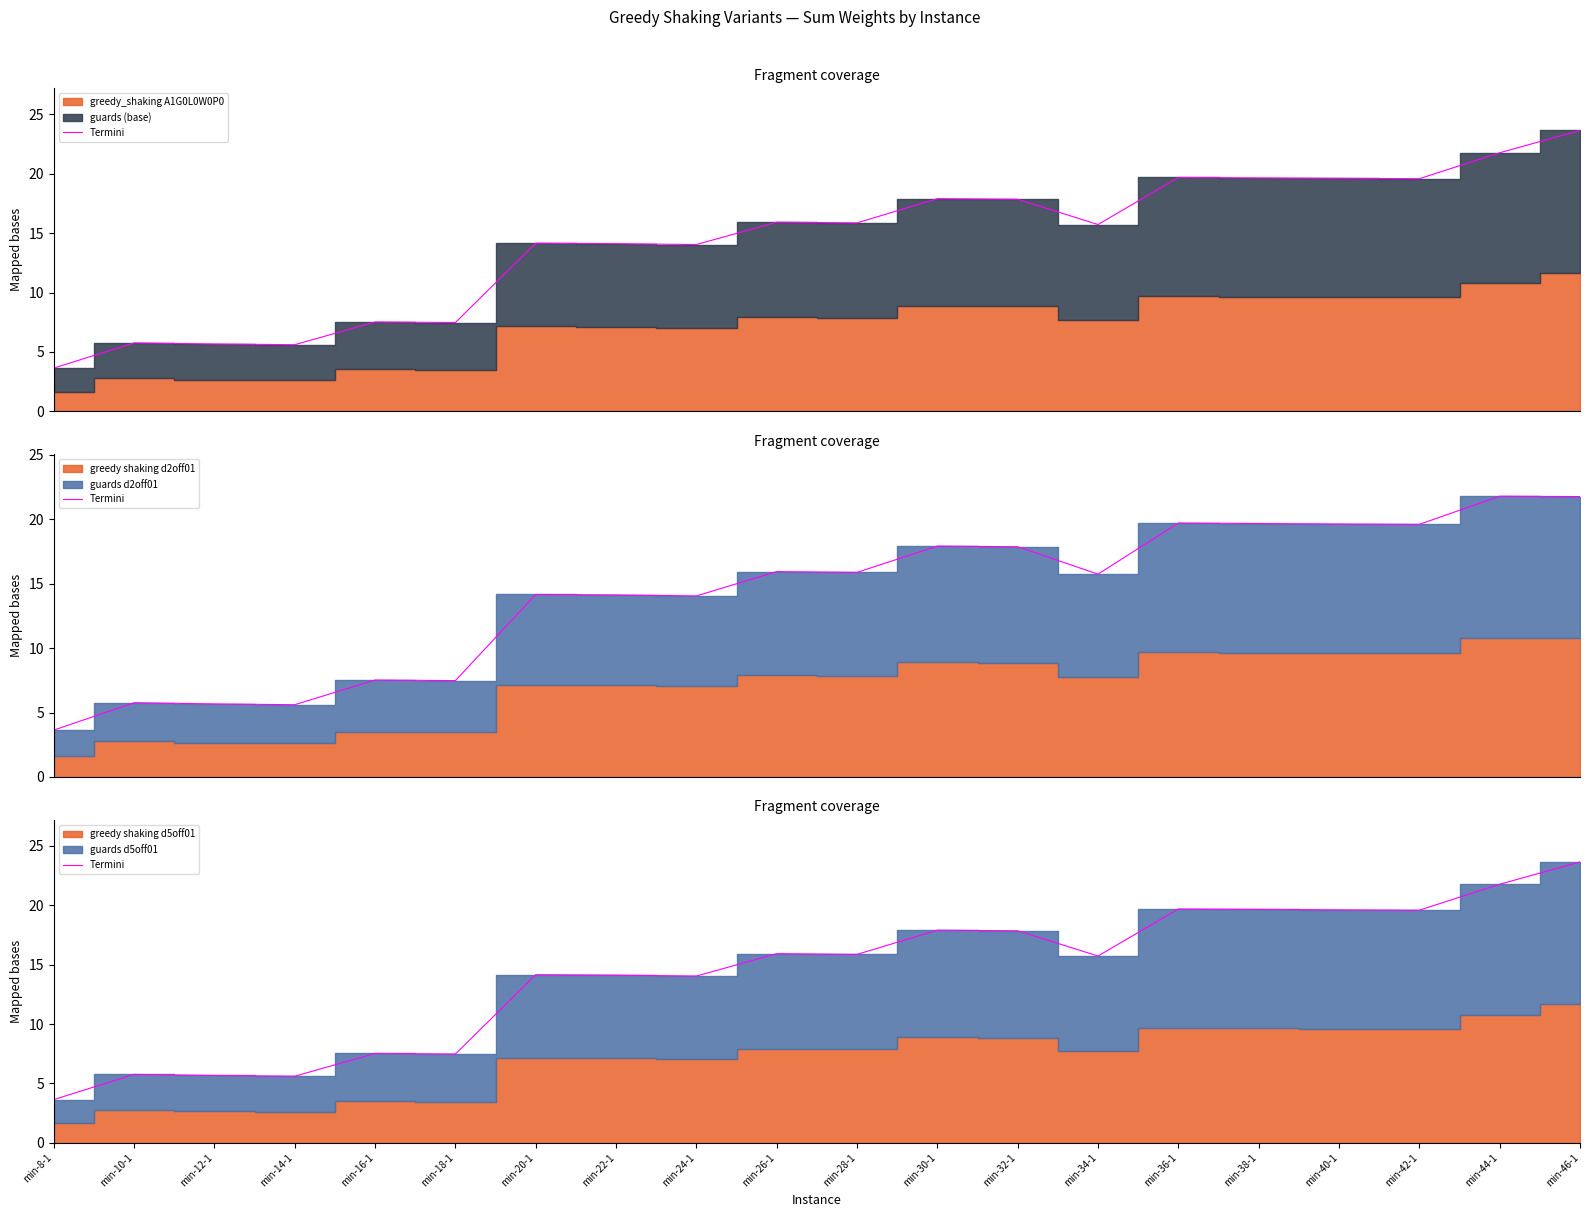

Rank the categories by value from lowest to highest.

min-8-1, min-14-1, min-12-1, min-10-1, min-18-1, min-16-1, min-24-1, min-22-1, min-20-1, min-34-1, min-28-1, min-26-1, min-32-1, min-30-1, min-42-1, min-40-1, min-38-1, min-36-1, min-44-1, min-46-1